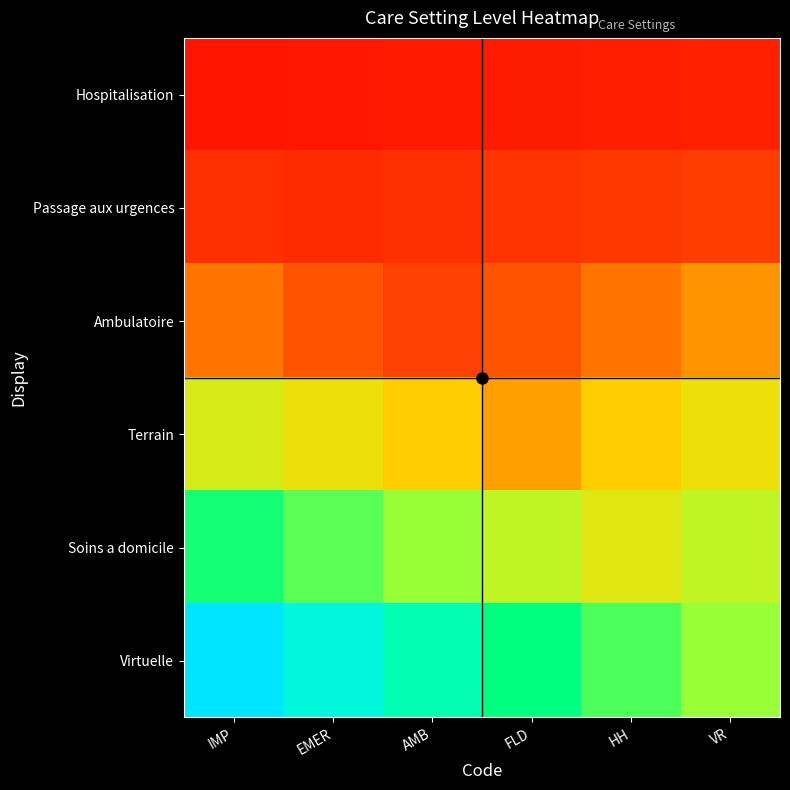

Reading right to left, list all the values displayed in this chart.

Hospitalisation: VR=0.2	HH=0.2	FLD=0.1	AMB=0.1	EMER=0.1	IMP=0.1
Passage aux urgences: VR=0.3	HH=0.3	FLD=0.3	AMB=0.2	EMER=0.2	IMP=0.2
Ambulatoire: VR=0.4	HH=0.4	FLD=0.4	AMB=0.3	EMER=0.4	IMP=0.4
Terrain: VR=0.5	HH=0.5	FLD=0.4	AMB=0.5	EMER=0.5	IMP=0.6
Soins a domicile: VR=0.6	HH=0.6	FLD=0.6	AMB=0.7	EMER=0.7	IMP=0.8
Virtuelle: VR=0.7	HH=0.7	FLD=0.8	AMB=0.9	EMER=0.9	IMP=1.0